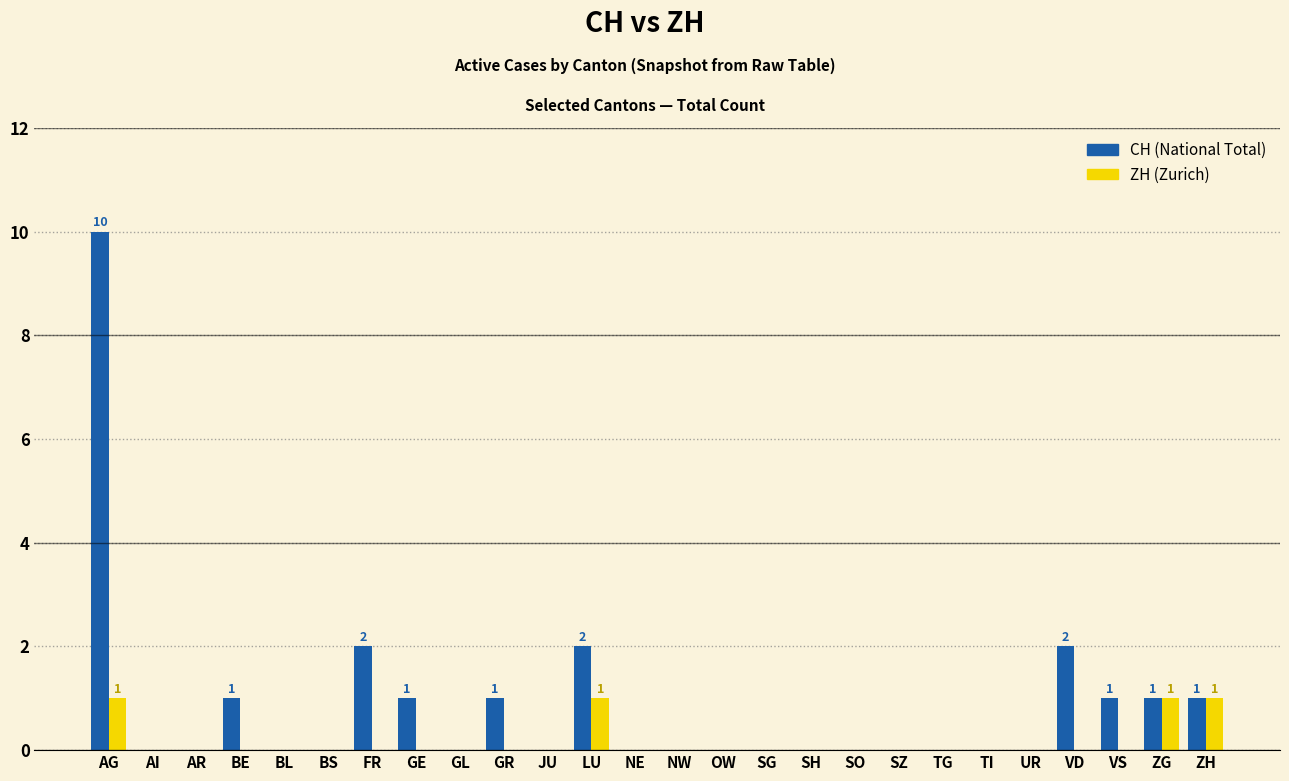

At which category is the sum across all series the highest?

AG